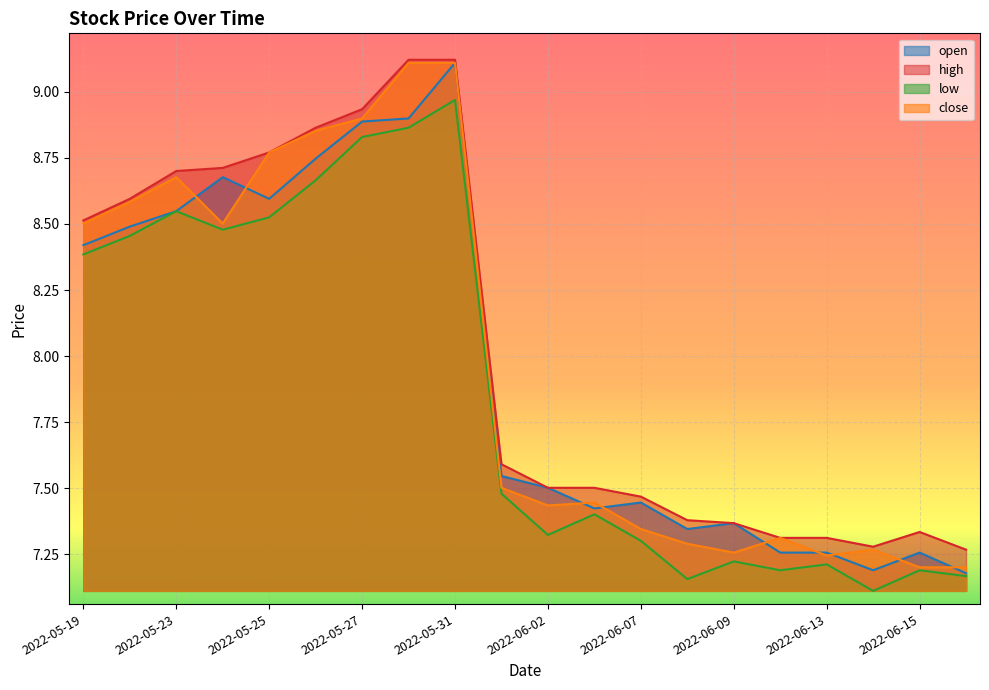

Which series changed the most between 2022-06-07 and 2022-06-16?

open